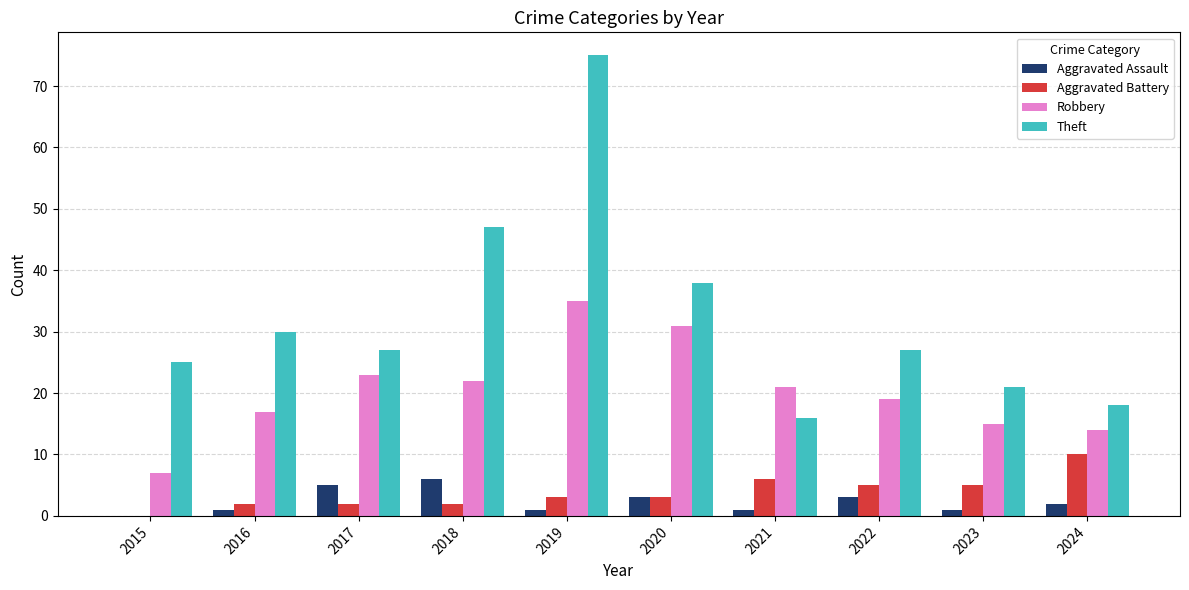

At which category is the sum across all series the highest?

2019